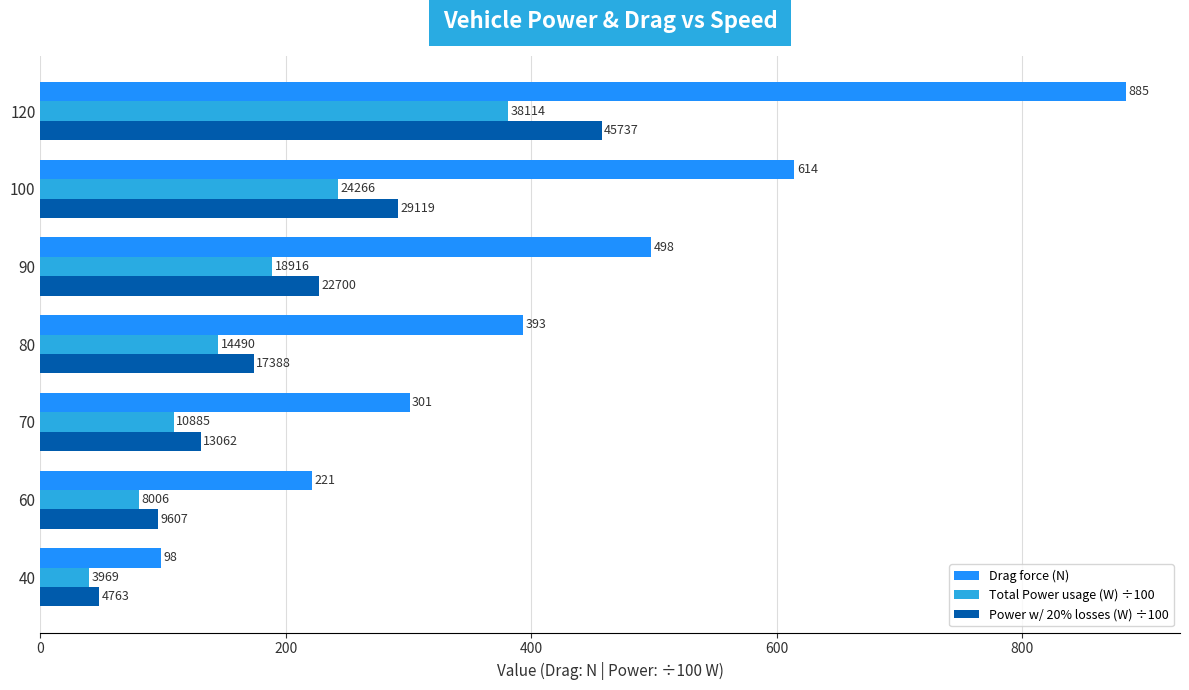

What are all the series names shown in the legend?

Drag force (N), Total Power usage (W) ÷100, Power w/ 20% losses (W) ÷100